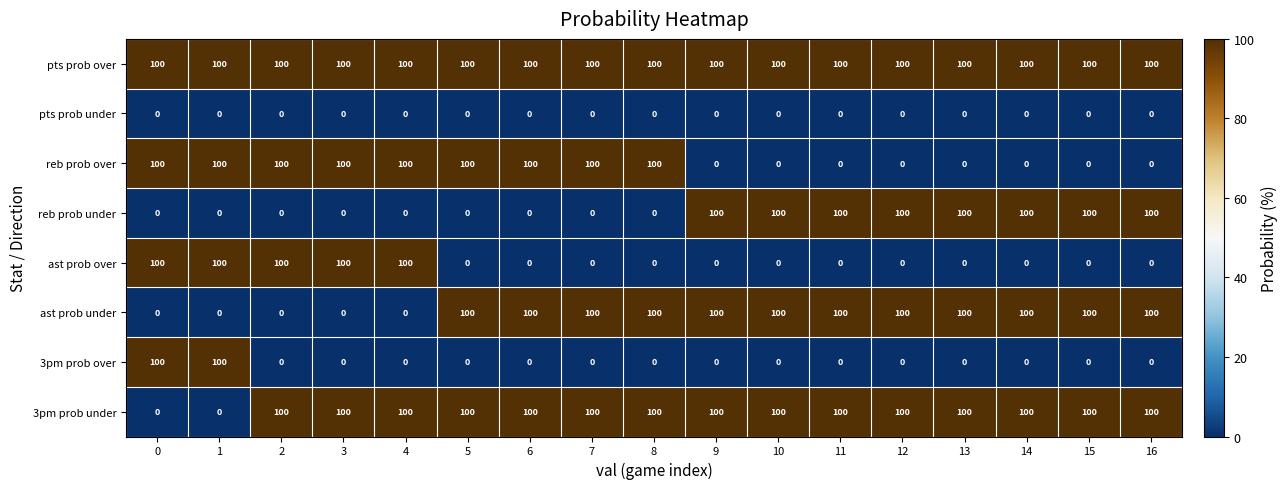

What is the difference between the maximum and second lowest values in the ast prob under series?

100